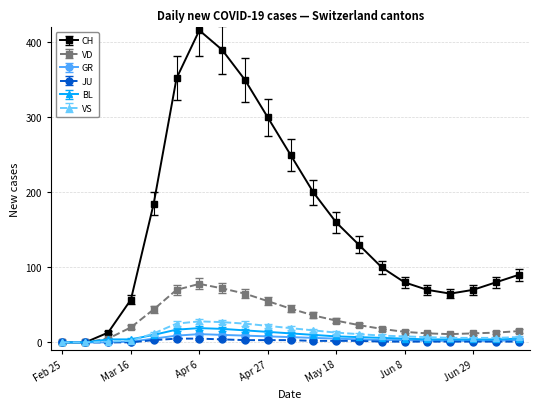

What is the highest value of the VS series?

28